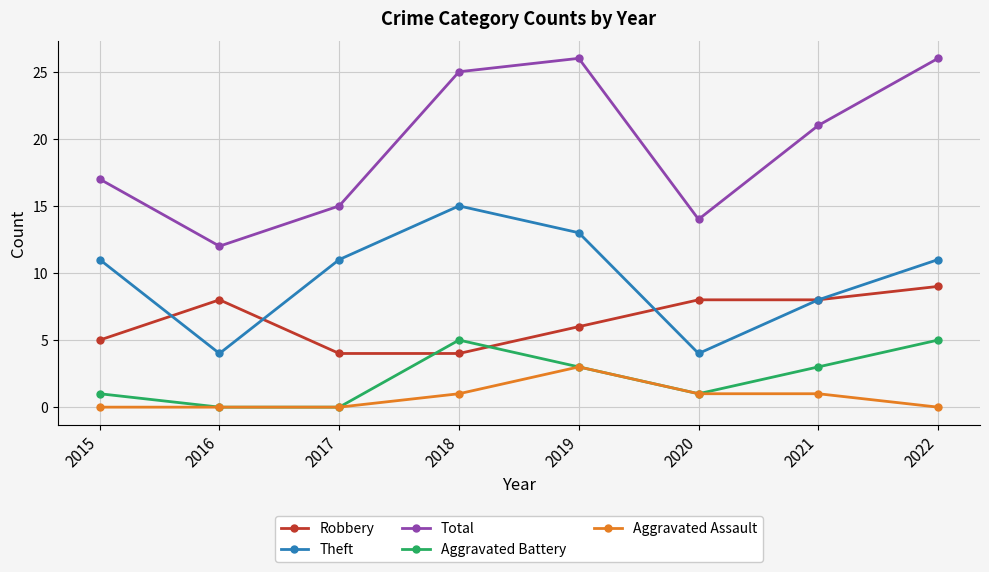

True or false: Total and Robbery cross at least once.

False